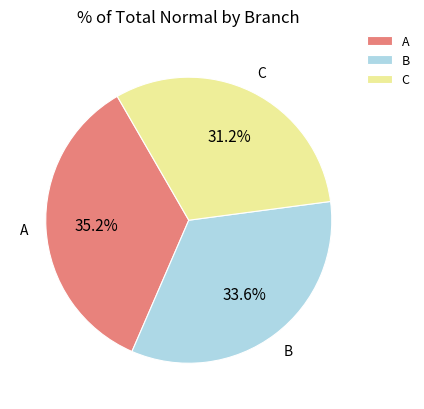

To the nearest percent, what is the difference between the C and A slice percentages?

4%